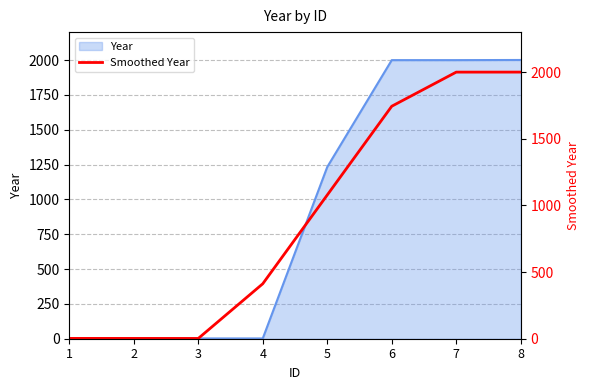

List the labels in order of value, largest first.

8, 7, 6, 5, 4, 1, 2, 3